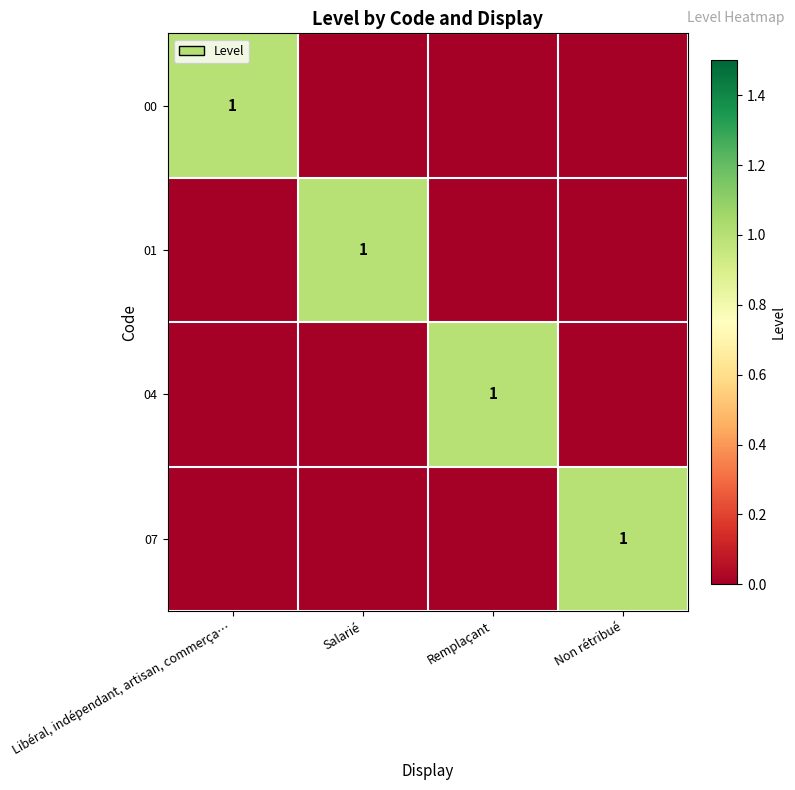

Rank the series by their maximum value, from highest to lowest.

00, 01, 04, 07